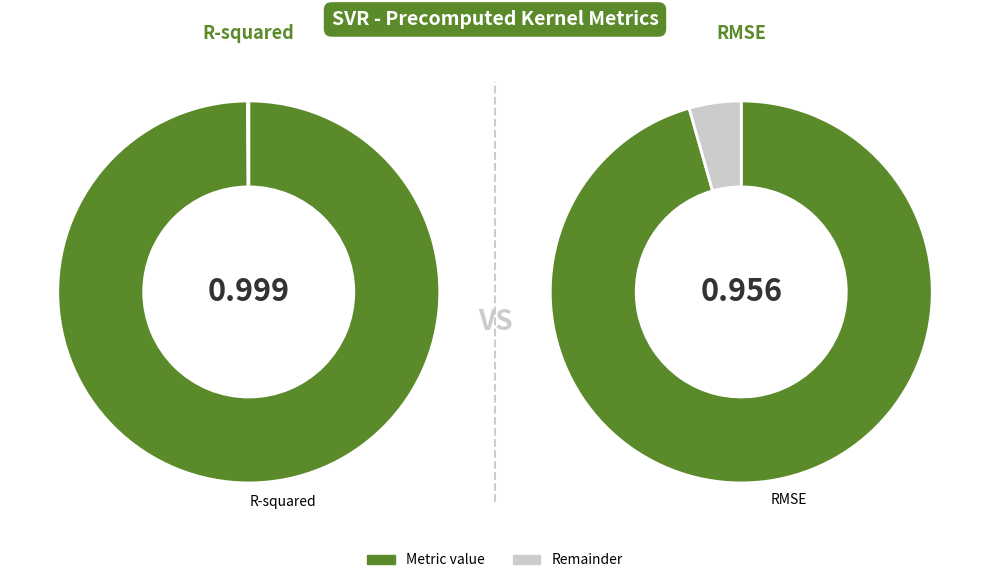

To the nearest percent, what is the average slice percentage?

50%